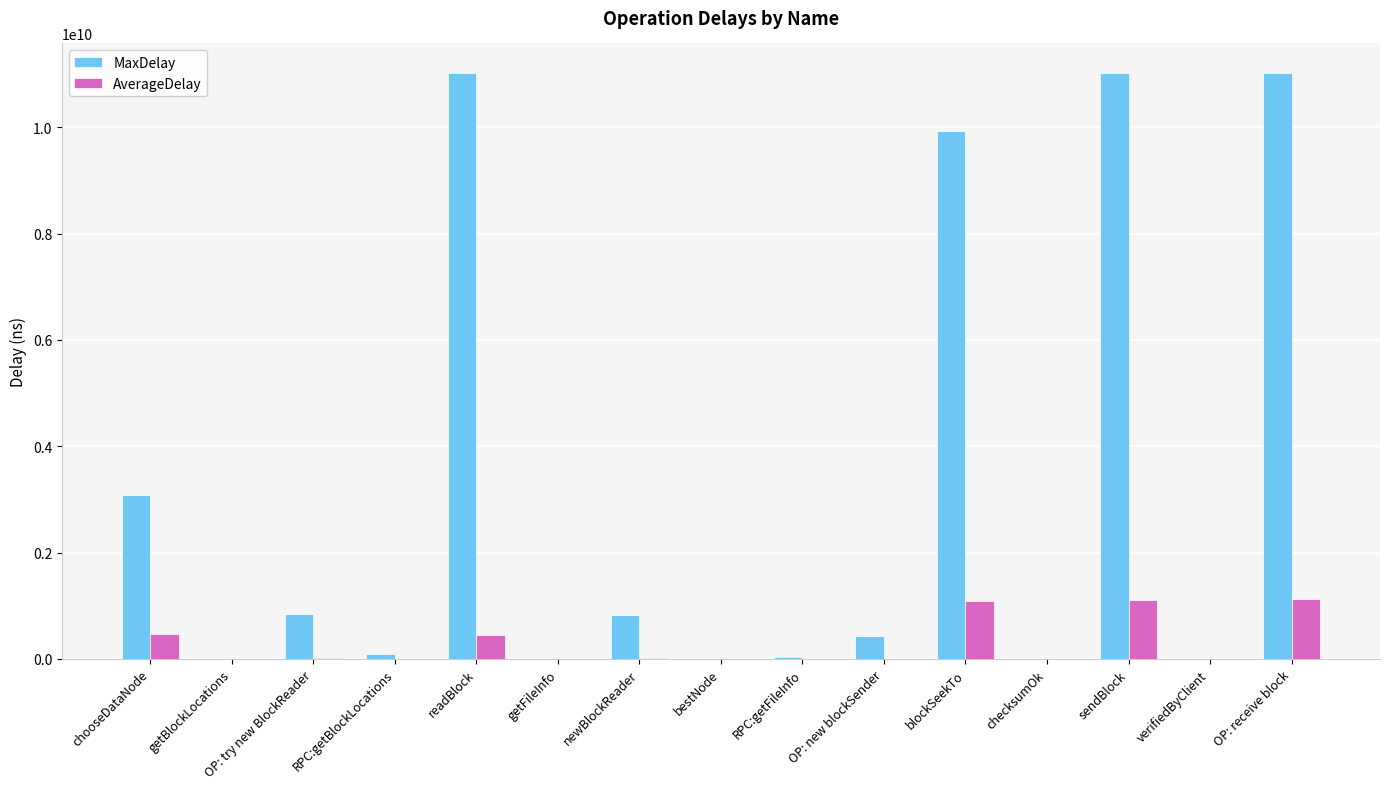

Between getBlockLocations and readBlock, which series saw the biggest shift?

MaxDelay